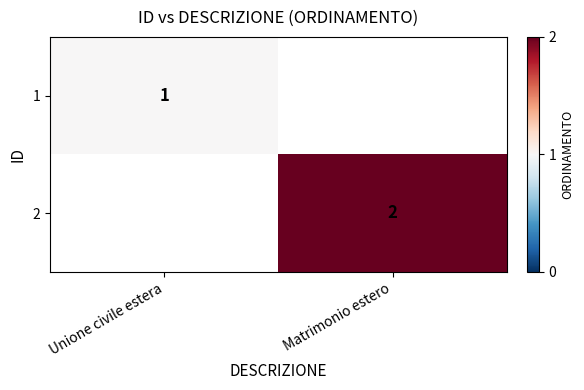

Is it true that 1 equals 0 at Unione civile estera?

False